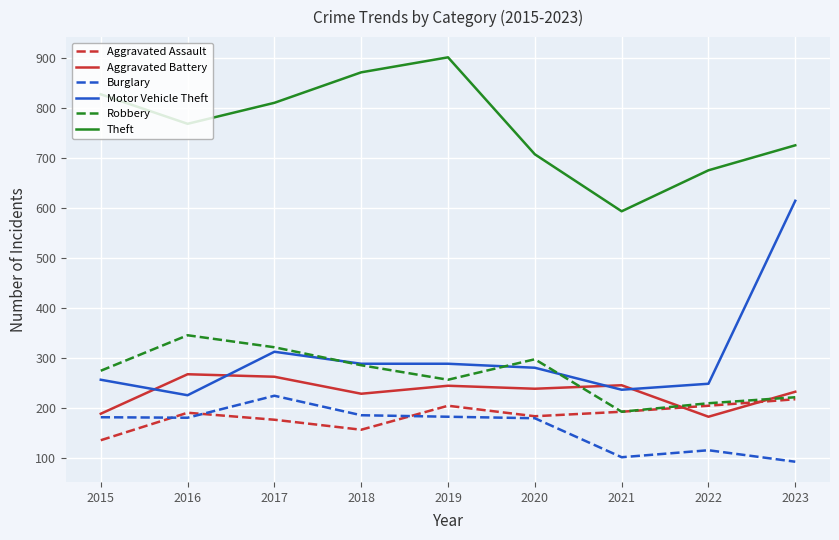

What is the difference between the highest and lowest values at 2022?

560